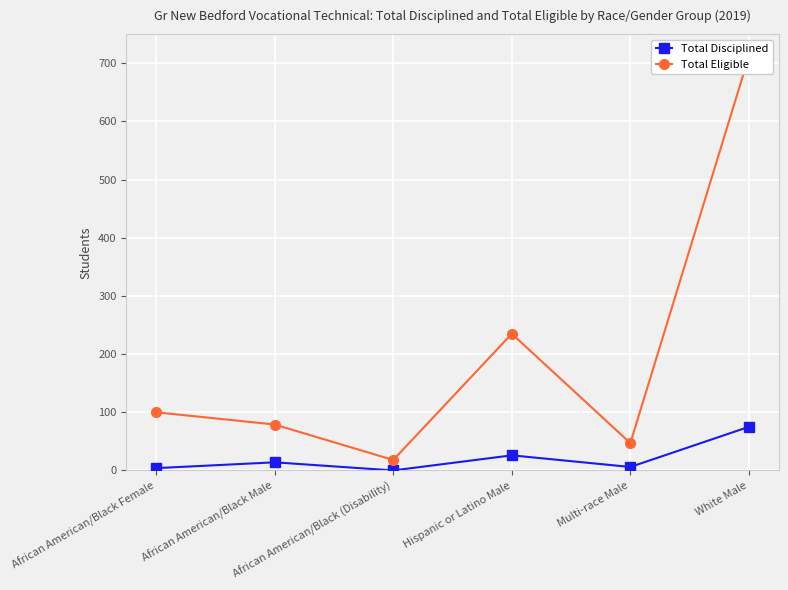

True or false: Total Eligible and Total Disciplined cross at least once.

False